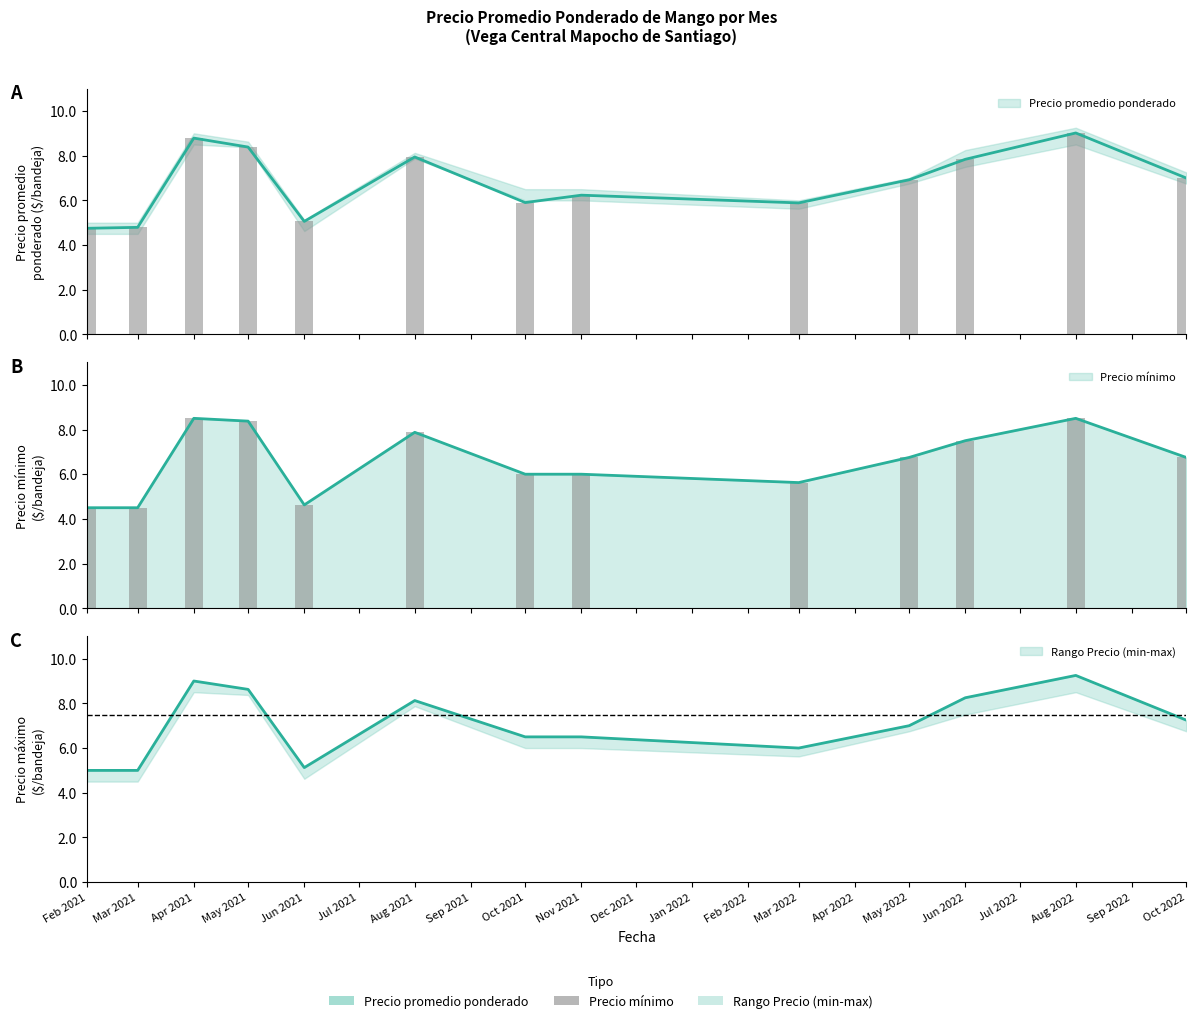

Rank the series at Jun 2021 from highest to lowest value.

Precio maximo, Precio promedio ponderado, Precio minimo